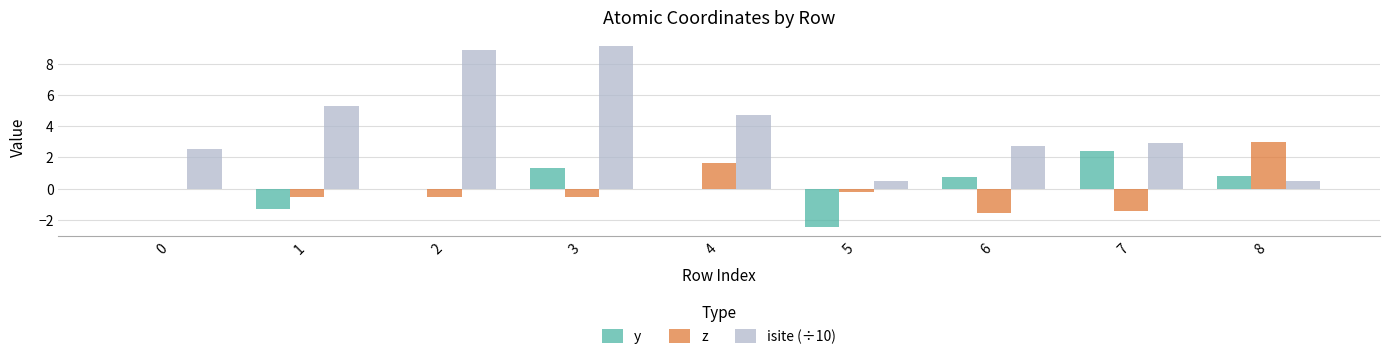

What is the sum of all z values?

-0.3